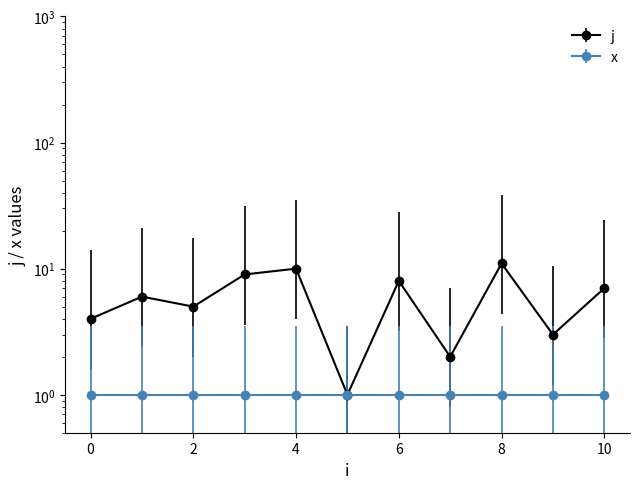

What is the difference between the values at 5 and 8?

10